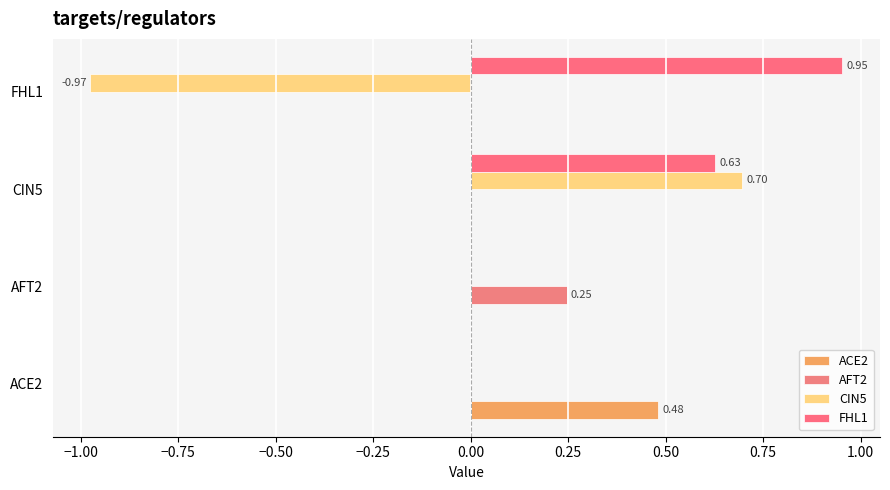

How many categories are shown in the chart?

4